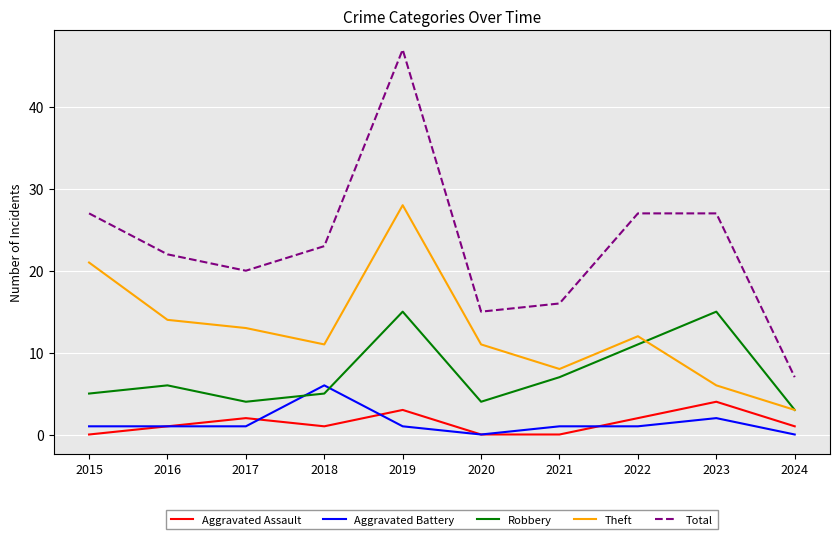

True or false: Aggravated Assault and Theft intersect in this chart.

False